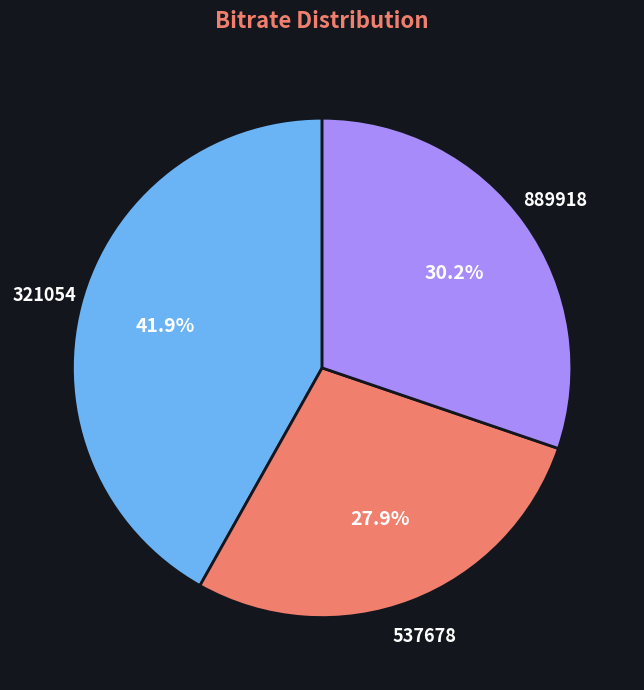

Is there any slice that represents more than half of the pie?

No